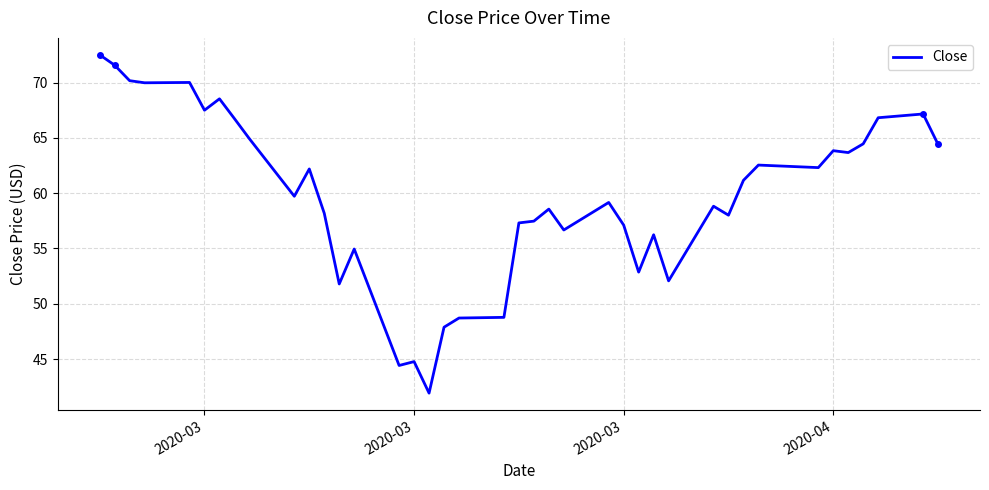

What value does the data have at 2020-03?

44.8